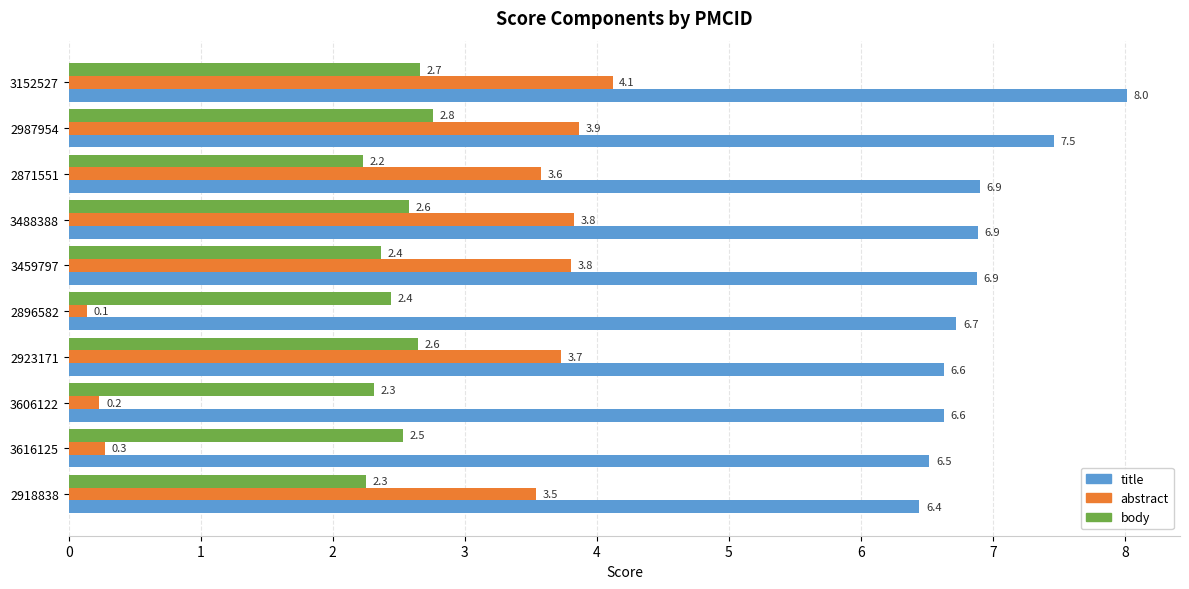

Which series has the largest total across all categories?

title